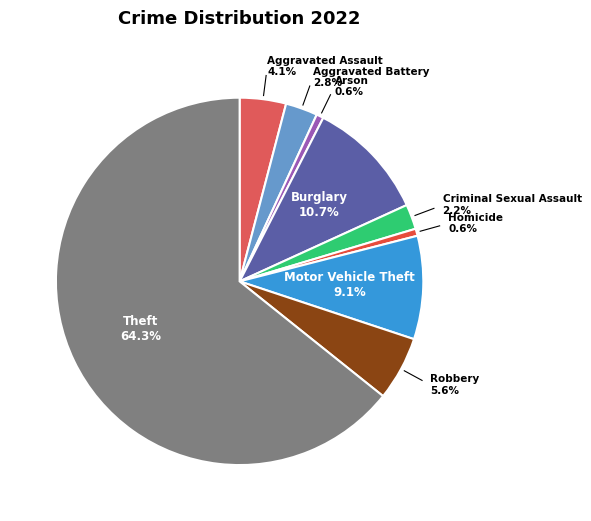

Count the number of slices in the pie.

9